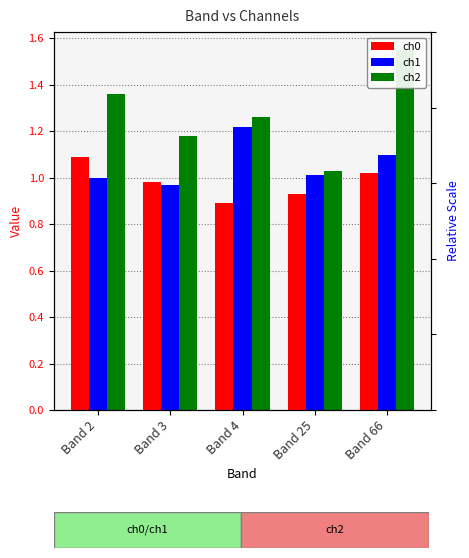

Is the value of ch0 at Band 4 greater than the value of ch2 at Band 3?

No